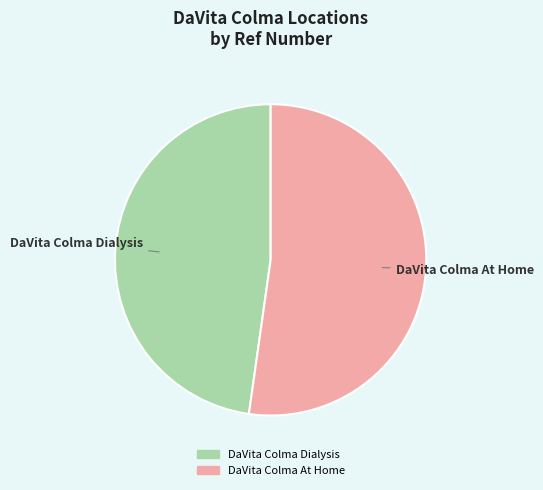

Which category has the biggest portion of the pie?

DaVita Colma At Home